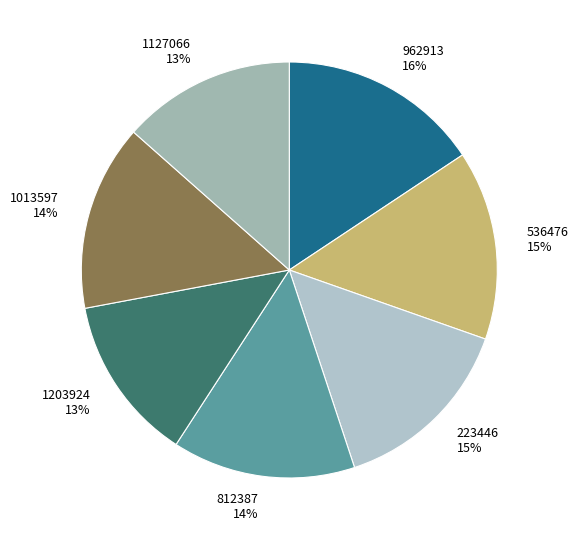

To the nearest percent, what is the combined percentage of 962913 and 1203924?

29%